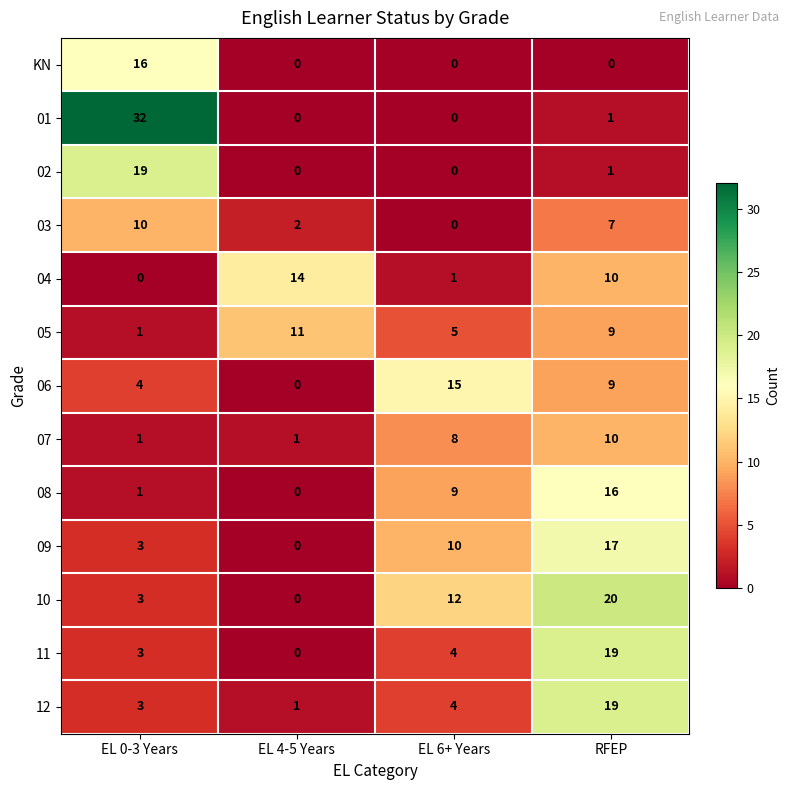

What is the difference between the second highest and second lowest values in the 03 series?

5